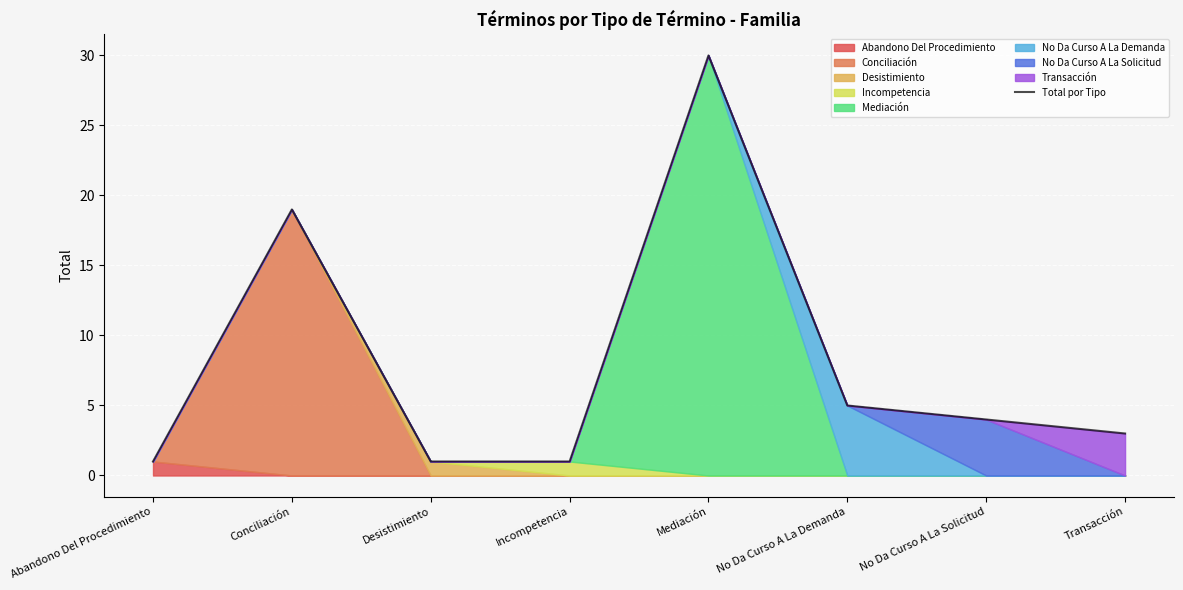

The value at Transacción is 4. True or false?

False